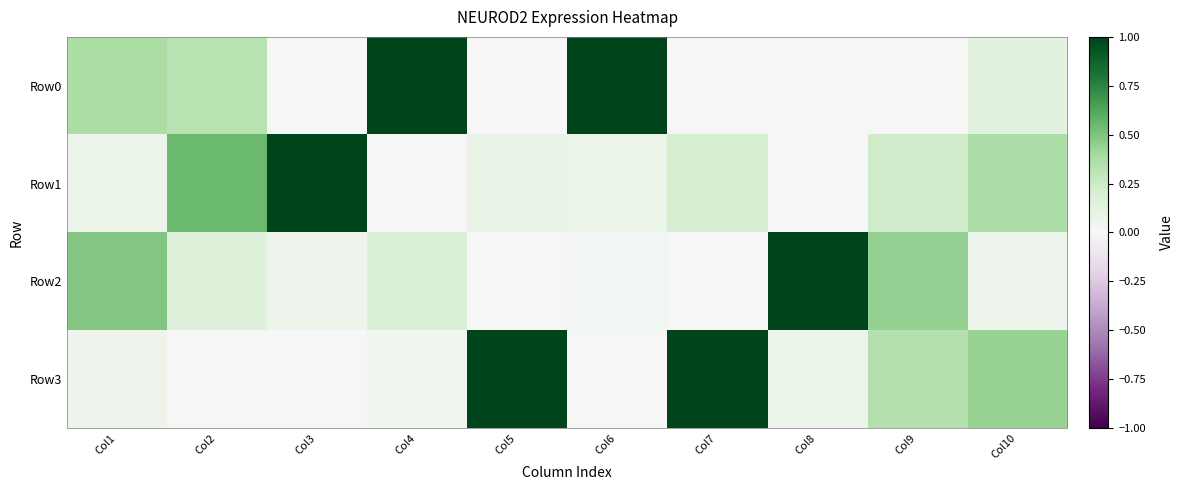

Reading right to left, extract all data points from this chart.

Row0: Col10=0.1	Col9=0.0	Col8=0.0	Col7=0.0	Col6=1.0	Col5=0.0	Col4=1.0	Col3=0.0	Col2=0.3	Col1=0.4
Row1: Col10=0.4	Col9=0.2	Col8=0.0	Col7=0.2	Col6=0.1	Col5=0.1	Col4=0.0	Col3=1.0	Col2=0.6	Col1=0.1
Row2: Col10=0.1	Col9=0.4	Col8=1.0	Col7=0.0	Col6=0.0	Col5=0.0	Col4=0.2	Col3=0.1	Col2=0.2	Col1=0.5
Row3: Col10=0.4	Col9=0.3	Col8=0.1	Col7=1.0	Col6=0.0	Col5=1.0	Col4=0.0	Col3=0.0	Col2=0.0	Col1=0.1